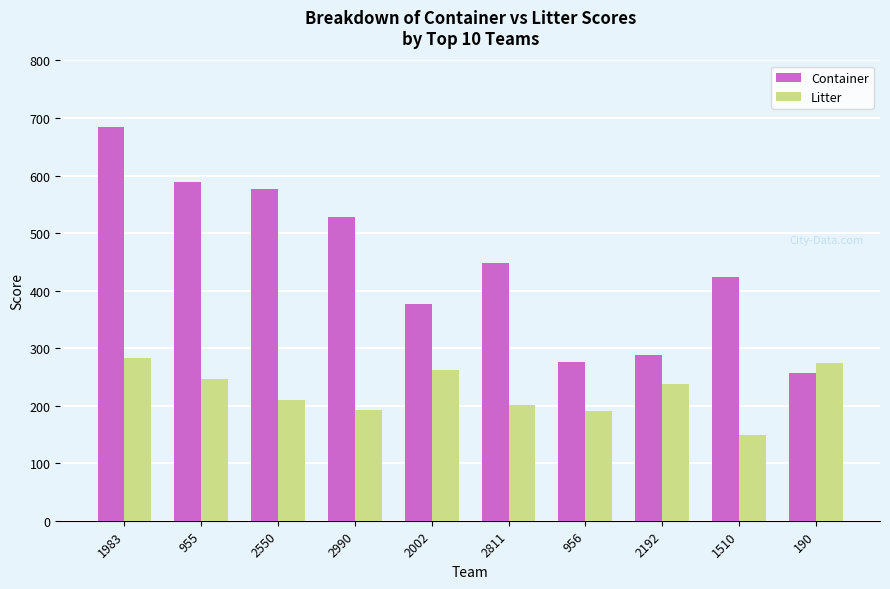

Is the value of Container at 2811 greater than the value of Litter at 2002?

Yes